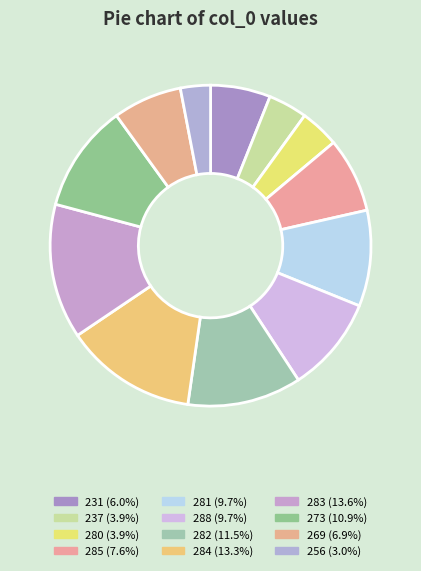

To the nearest percent, what is the average slice percentage?

8%